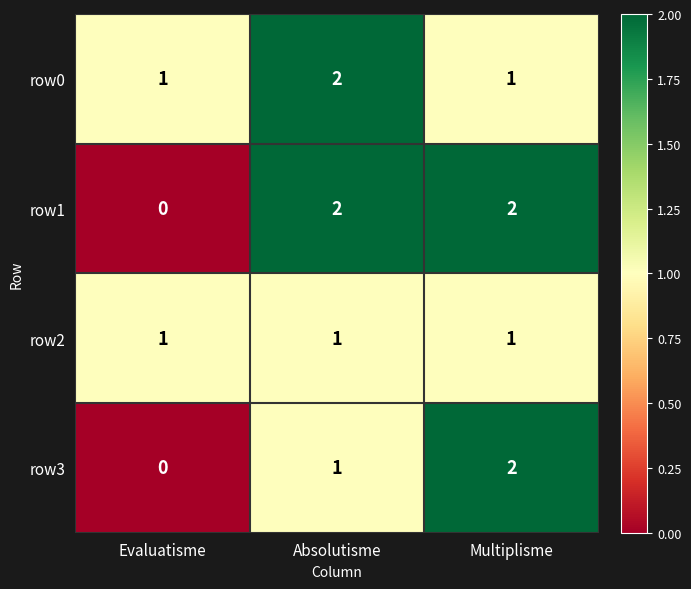

Which category has the highest value in the row3 series?

Multiplisme